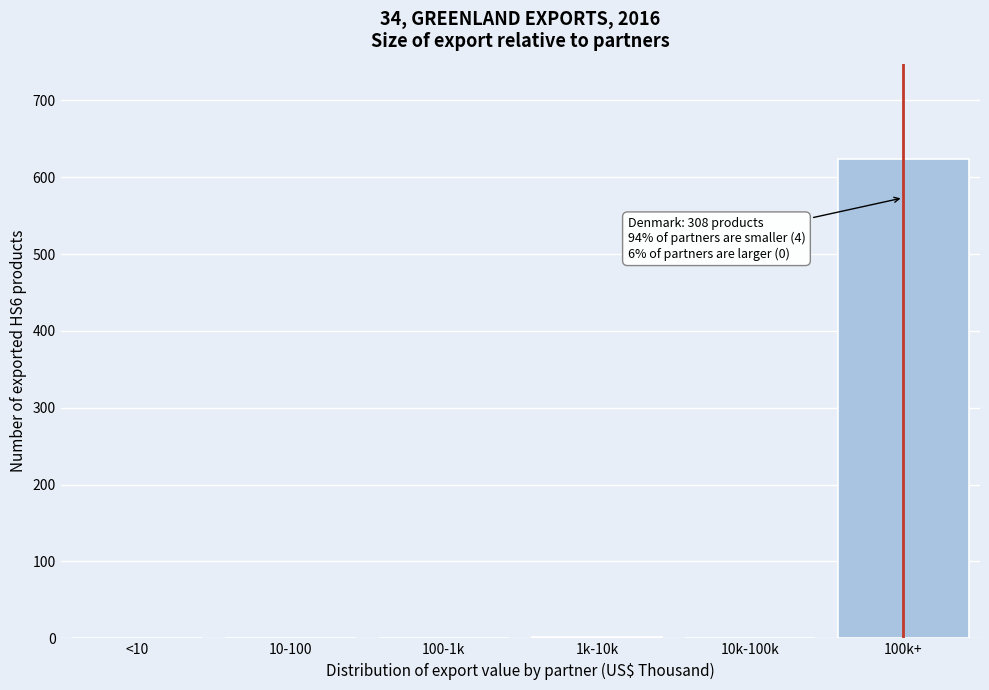

What is the change in value from 10k-100k to 100k+?

+623